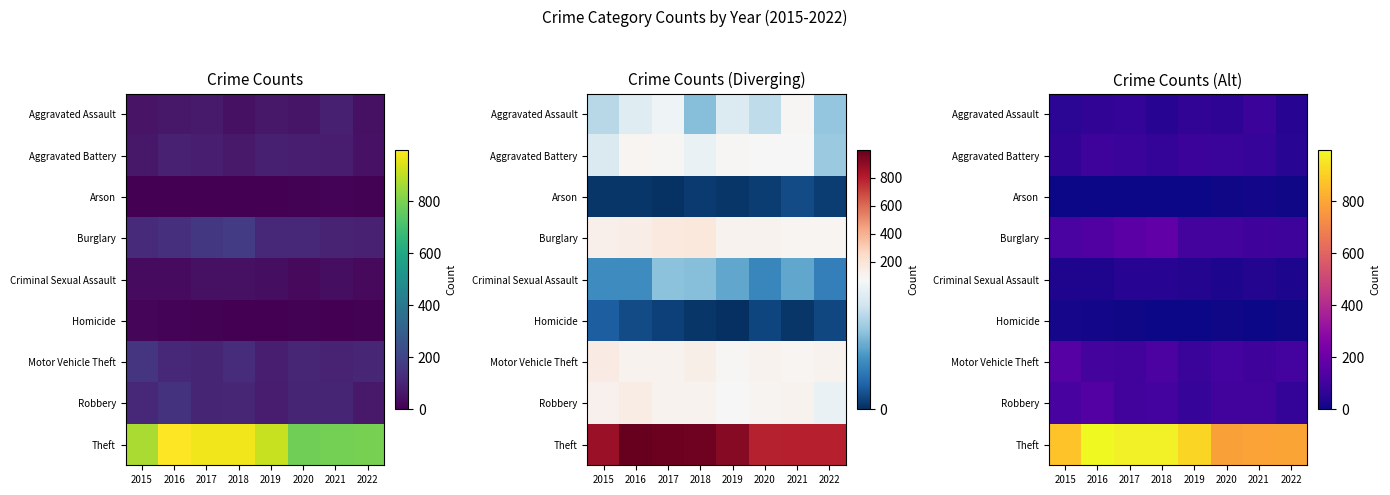

How many data points in Robbery are less than 105?

3